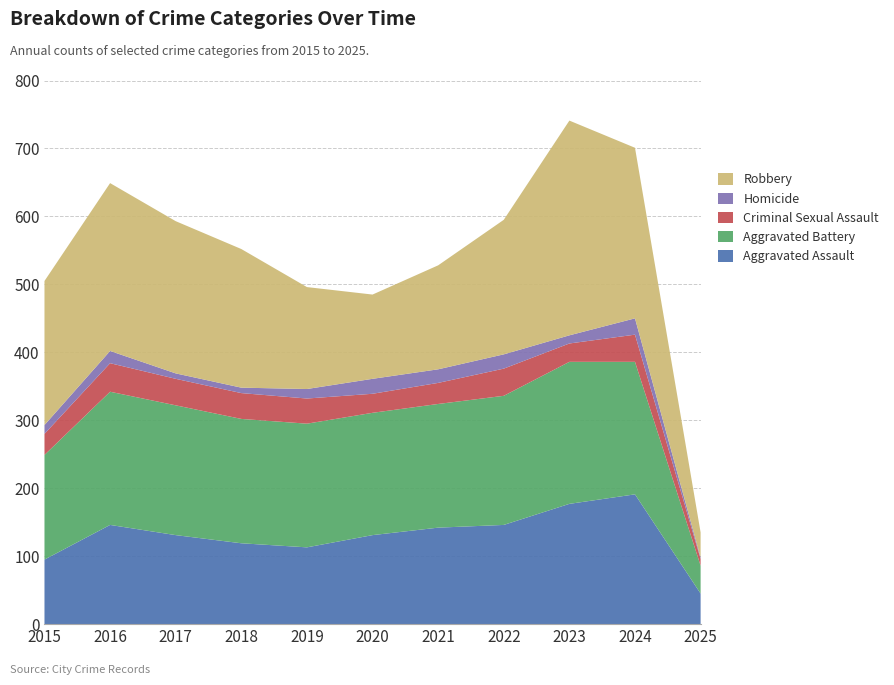

Reading left to right, what are all the values shown in this chart?

Aggravated Assault: 2015=95	2016=146	2017=131	2018=119	2019=113	2020=131	2021=142	2022=146	2023=177	2024=191	2025=45
Aggravated Battery: 2015=154	2016=196	2017=191	2018=183	2019=182	2020=180	2021=182	2022=190	2023=209	2024=195	2025=41
Criminal Sexual Assault: 2015=31	2016=42	2017=39	2018=38	2019=37	2020=28	2021=31	2022=40	2023=27	2024=40	2025=10
Homicide: 2015=13	2016=18	2017=8	2018=8	2019=14	2020=22	2021=20	2022=21	2023=12	2024=24	2025=2
Robbery: 2015=212	2016=247	2017=224	2018=204	2019=150	2020=124	2021=153	2022=198	2023=316	2024=251	2025=37